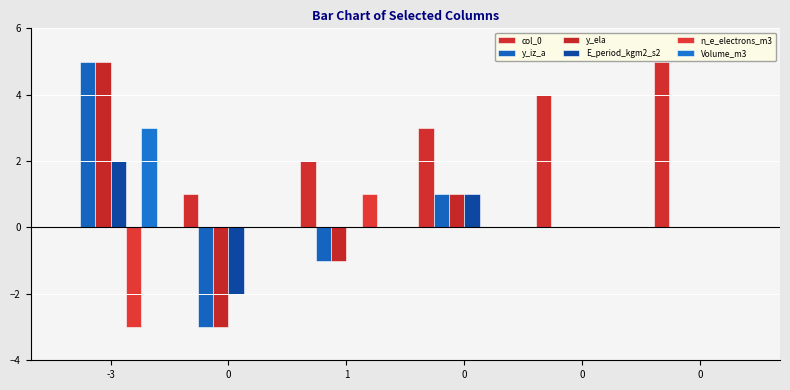

What is the spread (max minus min) of values at -3?

8